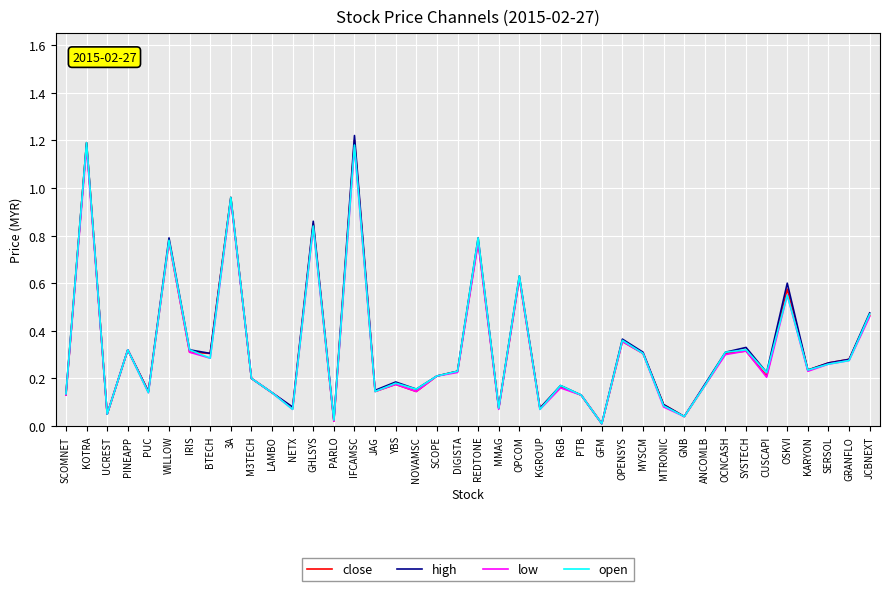

Does the chart display data point markers on the line(s)?

No